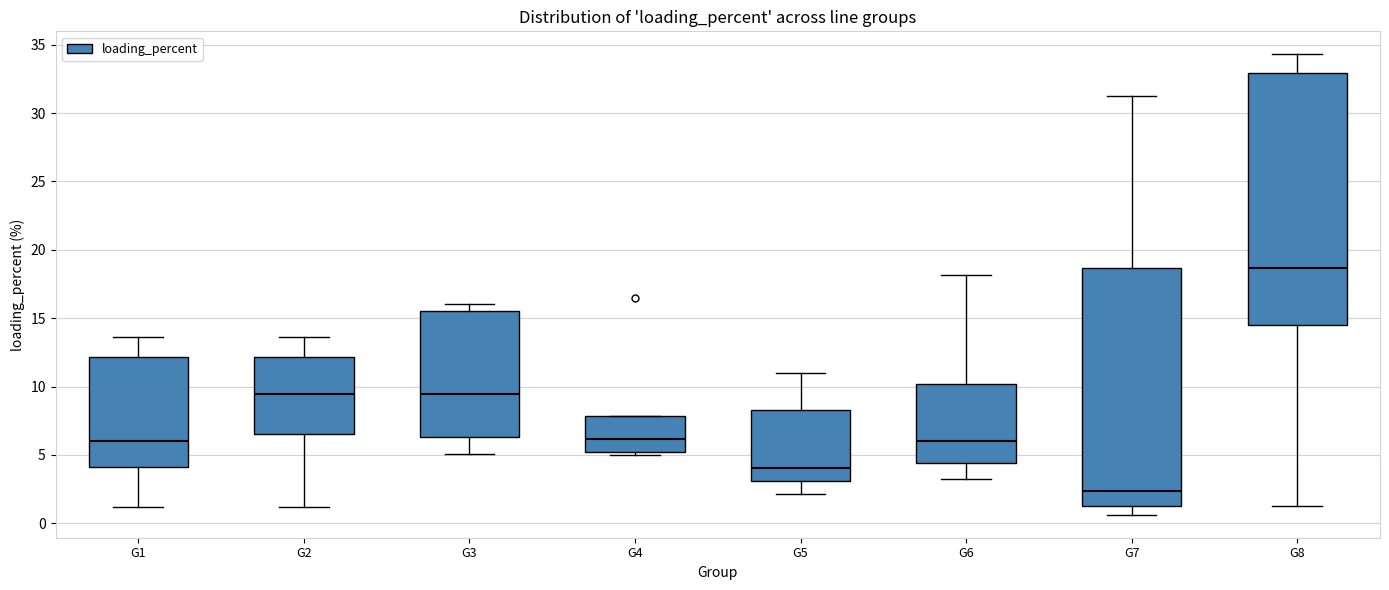

Reading left to right, read every box against the y-axis: the position of its median line, the range the box covers, and the ends of its whiskers. The values are not printed on the chart, so give them approximately, as read against the axis.

G1: median 6.0, box 4.0 to 12.0, whiskers 1.0 to 13.5
G2: median 9.5, box 6.5 to 12.0, whiskers 1.0 to 13.5
G3: median 9.5, box 6.5 to 15.5, whiskers 5.0 to 16.0
G4: median 6.0, box 5.0 to 8.0, whiskers 5.0 (just below the box's lower edge) to 8.0
G5: median 4.0, box 3.0 to 8.5, whiskers 2.0 to 11.0
G6: median 6.0, box 4.5 to 10.0, whiskers 3.5 to 18.0
G7: median 2.5, box 1.0 to 18.5, whiskers 0.5 to 31.5
G8: median 18.5, box 14.5 to 33.0, whiskers 1.5 to 34.5